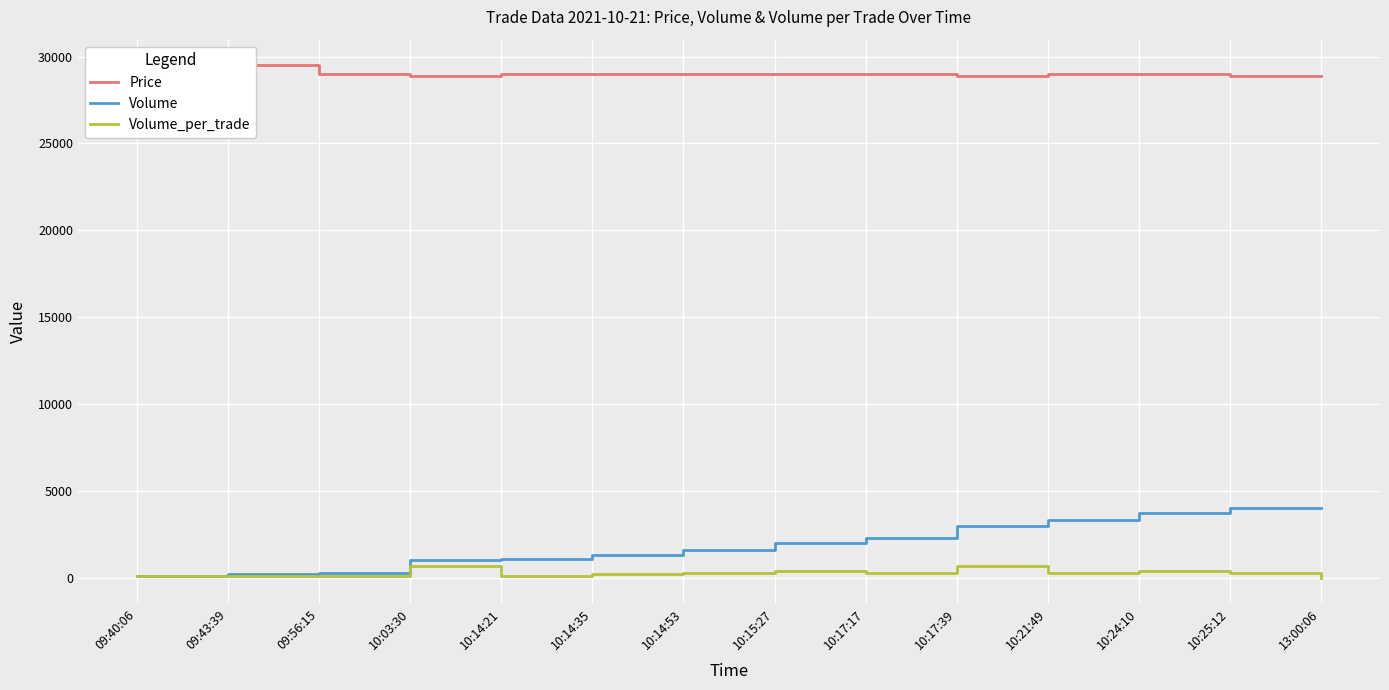

True or false: Volume_per_trade has a value of 700 at 10:17:39.

True